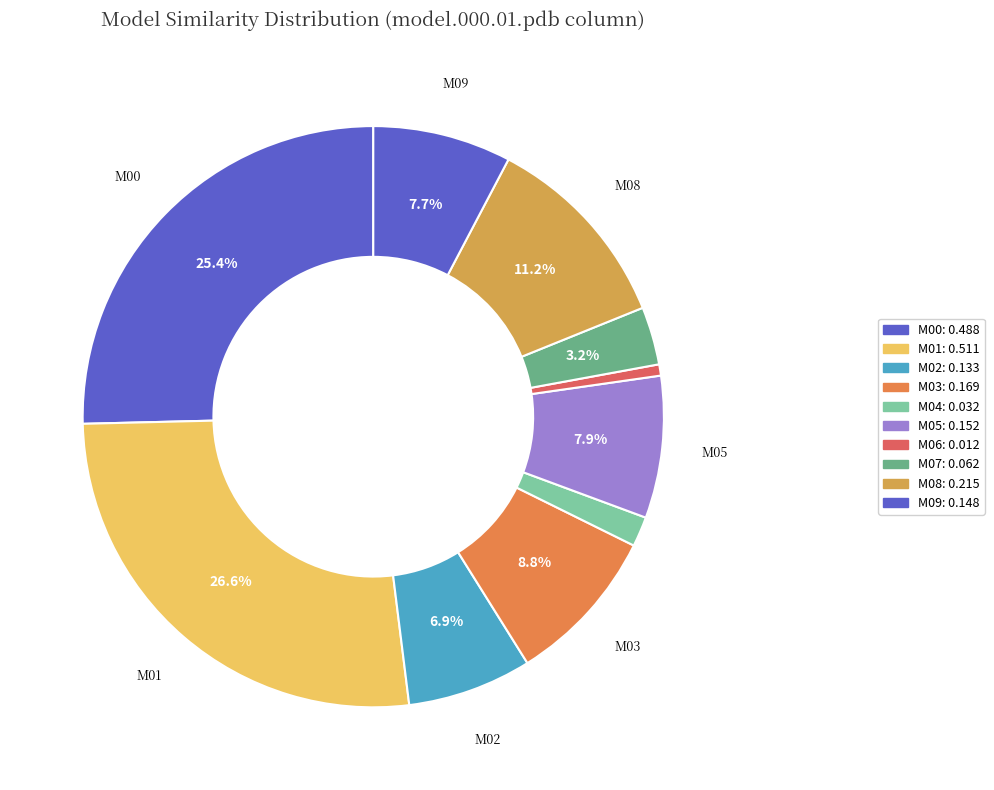

How many segments does this pie chart have?

10